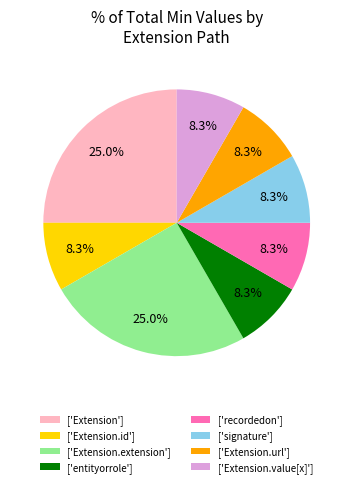

How many slices are in this pie chart?

8